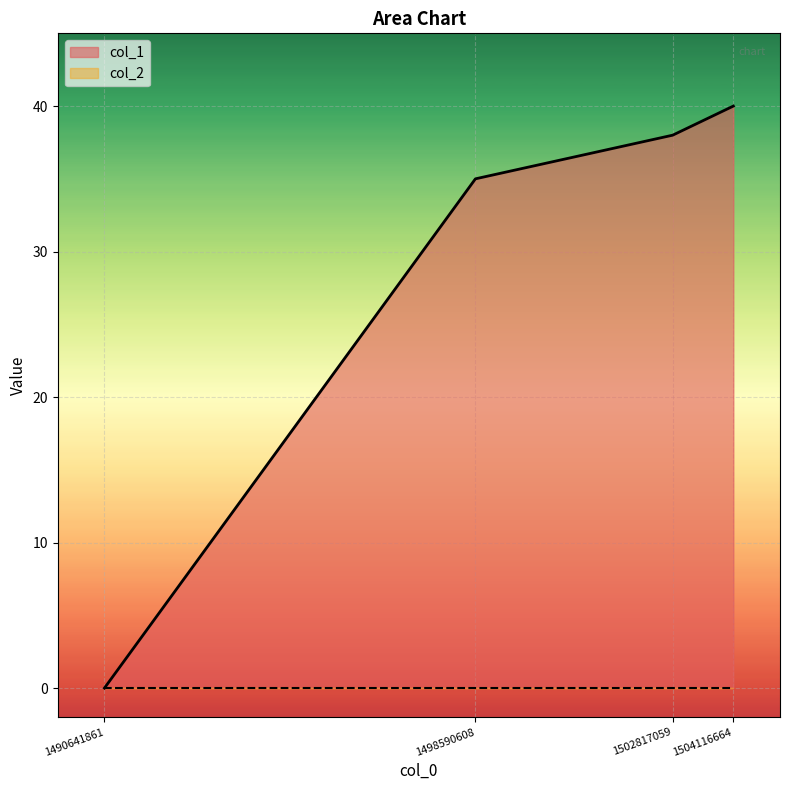

Between 1502817059 and 1498590608, which is larger?

1502817059